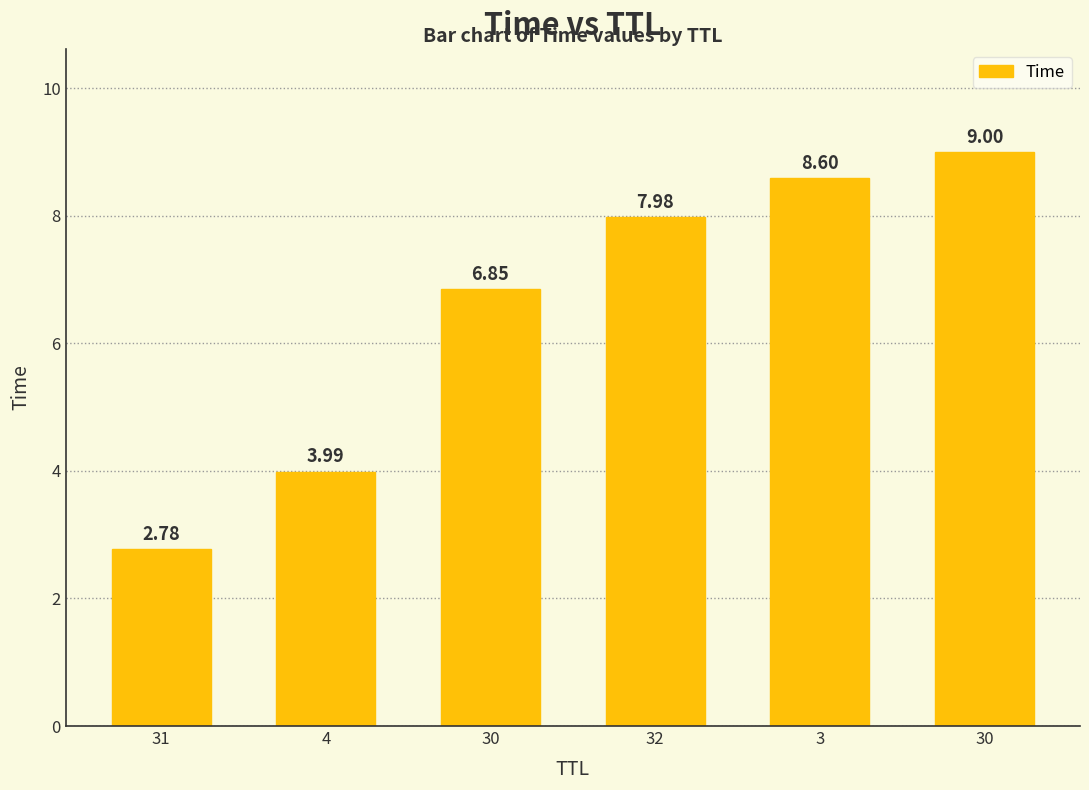

Reading left to right, what are all the values shown in this chart?

2.8	4.0	6.8	8.0	8.6	9.0